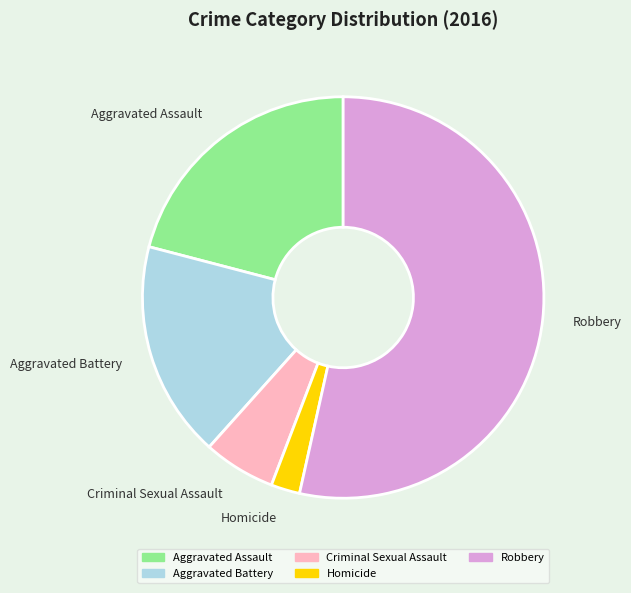

Do Homicide and Aggravated Battery together represent more than half of the pie?

No